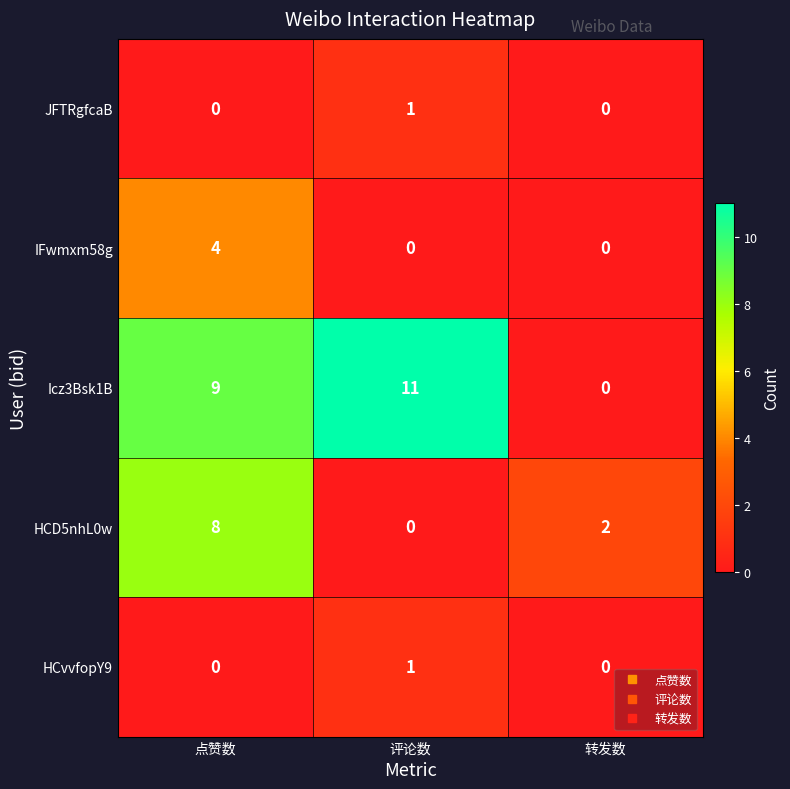

Reading right to left, what are all the values shown in this chart?

JFTRgfcaB: 转发数=0	评论数=1	点赞数=0
IFwmxm58g: 转发数=0	评论数=0	点赞数=4
Icz3Bsk1B: 转发数=0	评论数=11	点赞数=9
HCD5nhL0w: 转发数=2	评论数=0	点赞数=8
HCvvfopY9: 转发数=0	评论数=1	点赞数=0